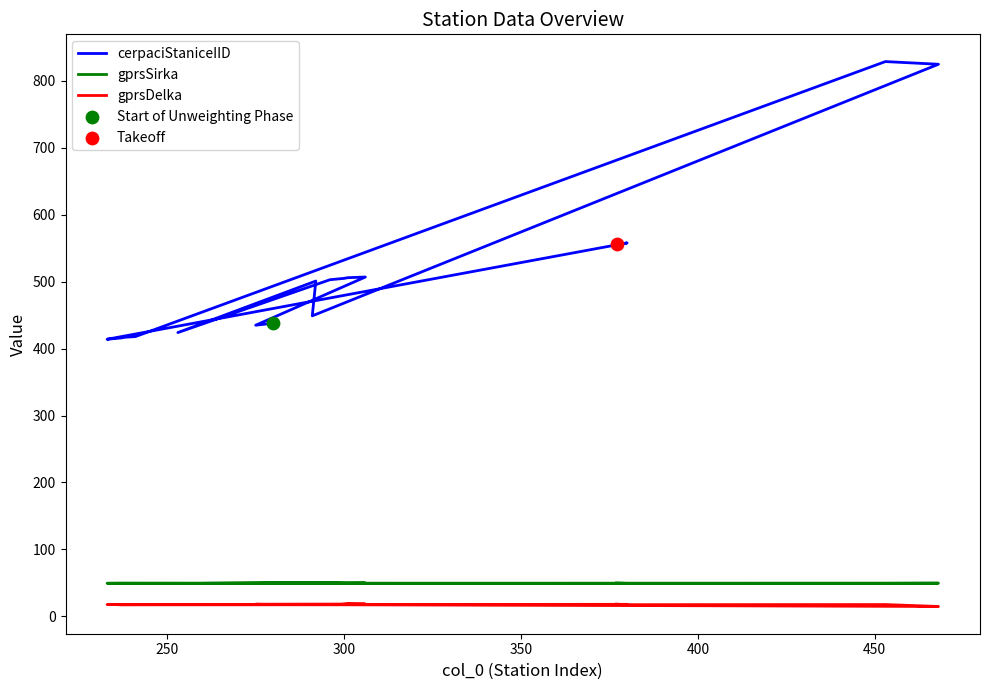

What are all the series names shown in the legend?

cerpaciStaniceIID, gprsSirka, gprsDelka